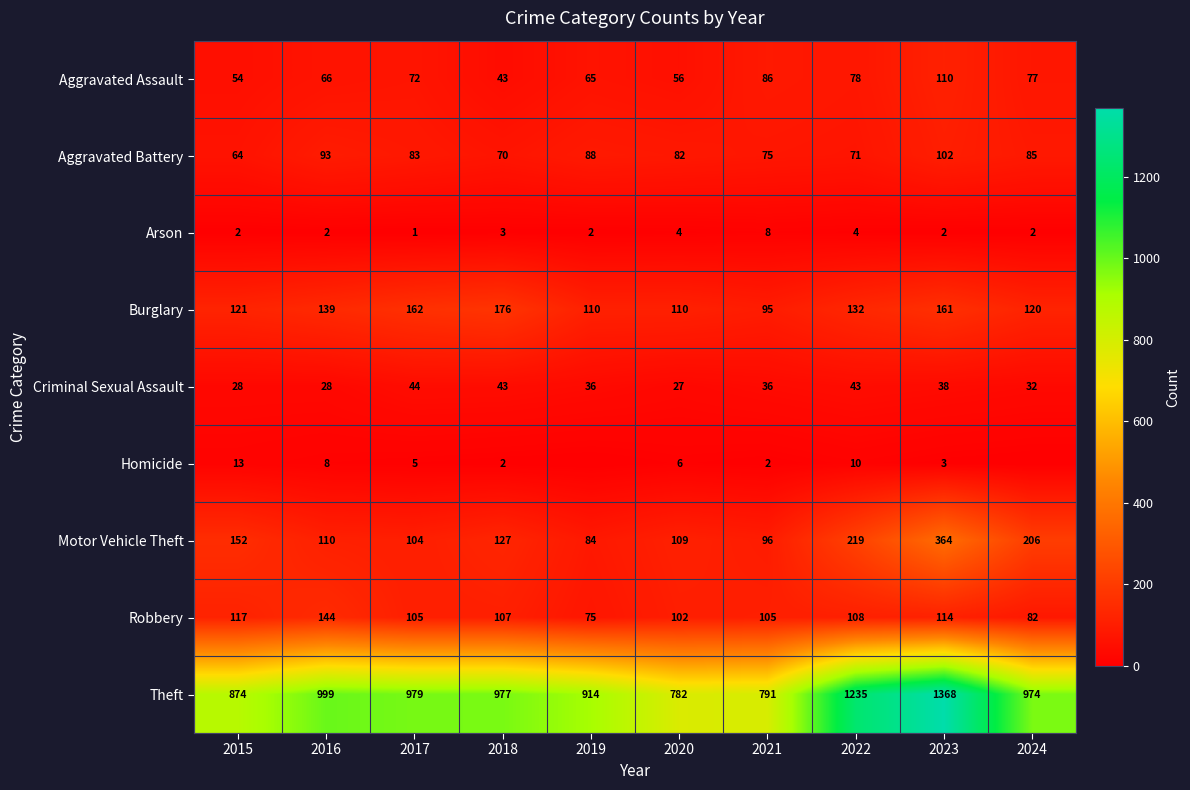

What is the total value across all series at 2022?

1900